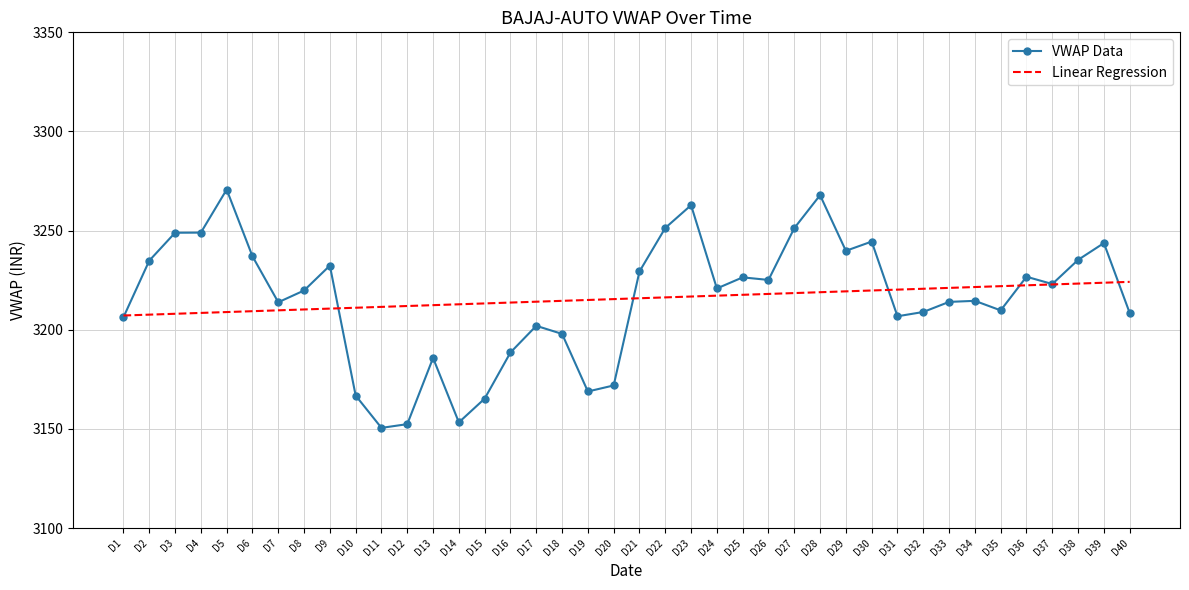

What is the difference between the VWAP Data values at D34 and D22?

36.8